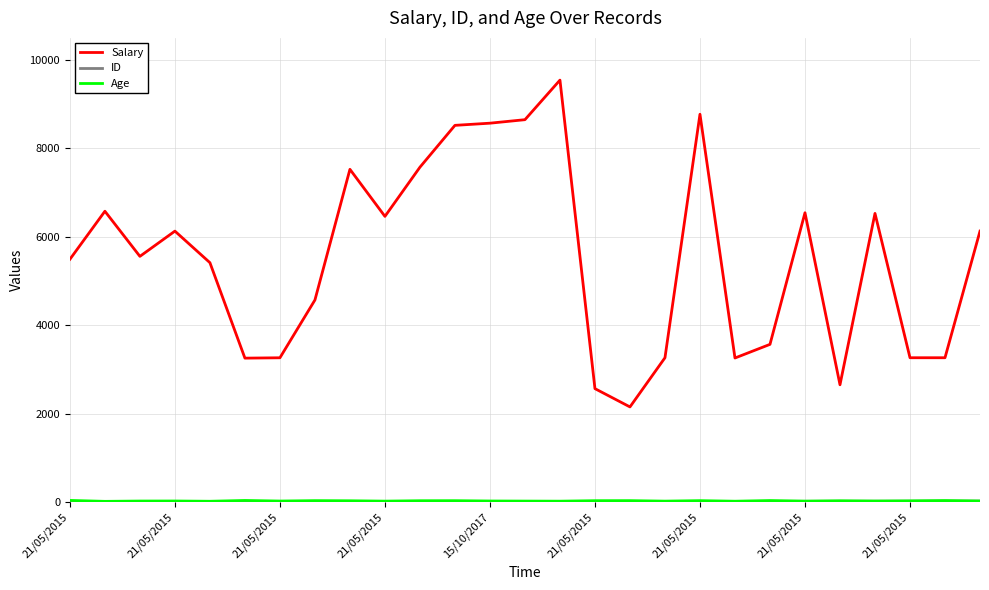

At how many categories does at least one series exceed 7815?

5